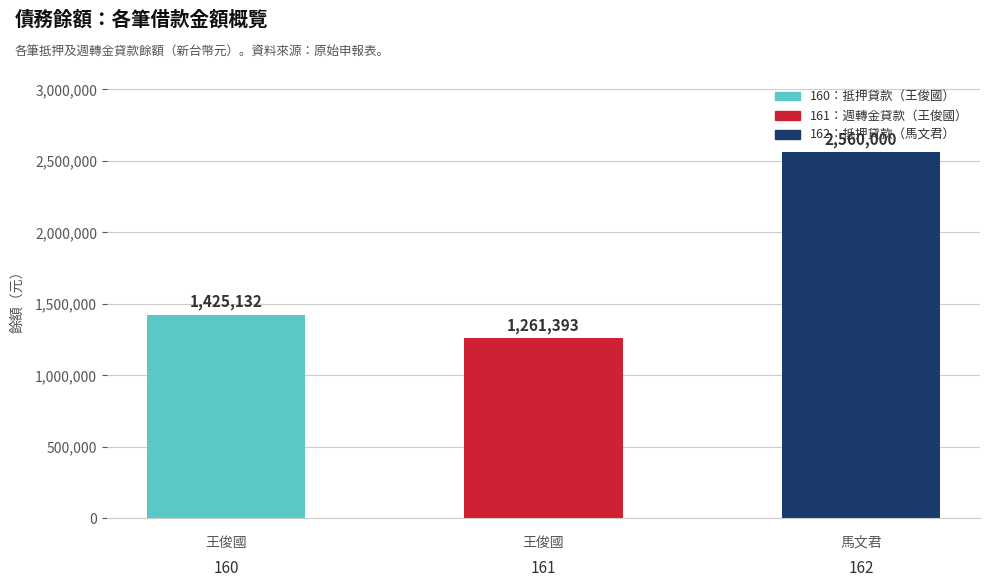

Reading left to right, list all the values displayed in this chart.

160=1425132	161=1261393	162=2560000